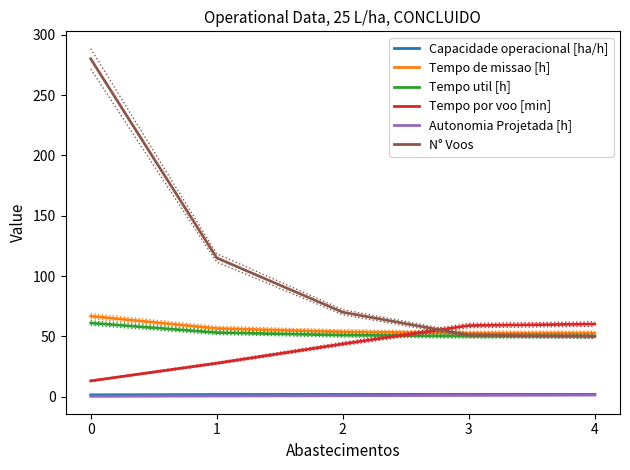

What is the lowest value of the N° Voos series?

50.0